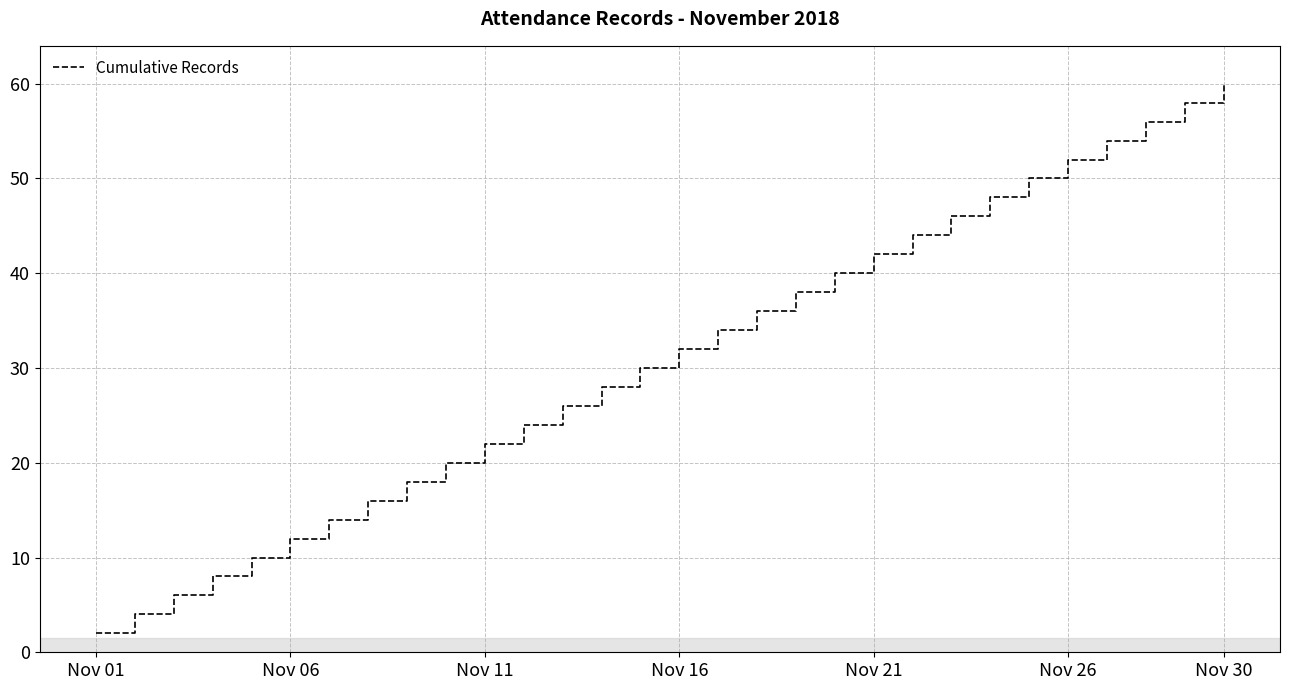

What is the greatest value displayed?

60